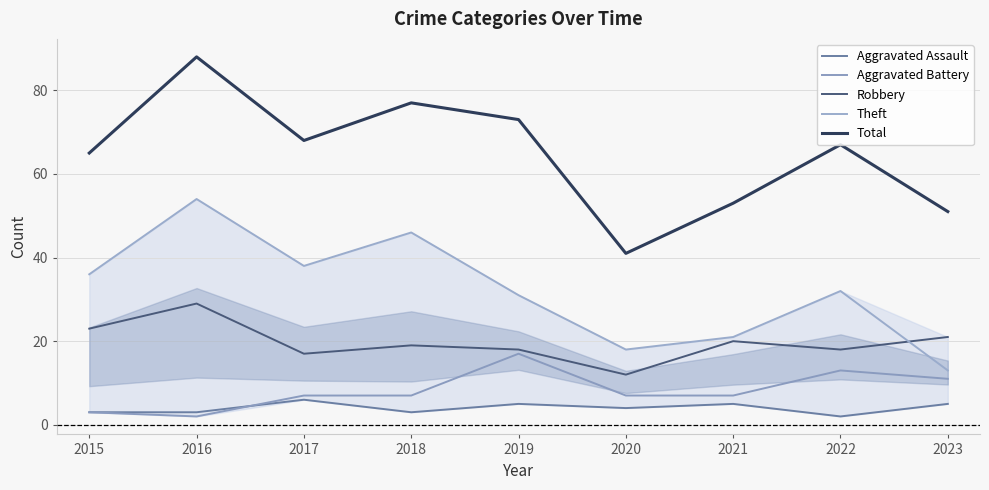

Which series has the widest spread of values?

Total